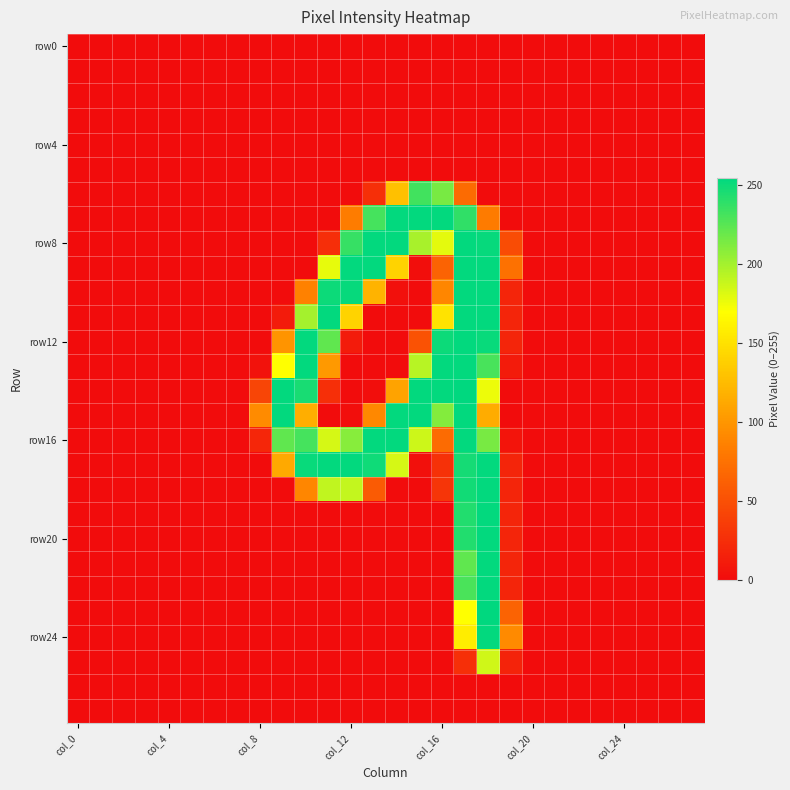

Which series has the largest total across all categories?

row16